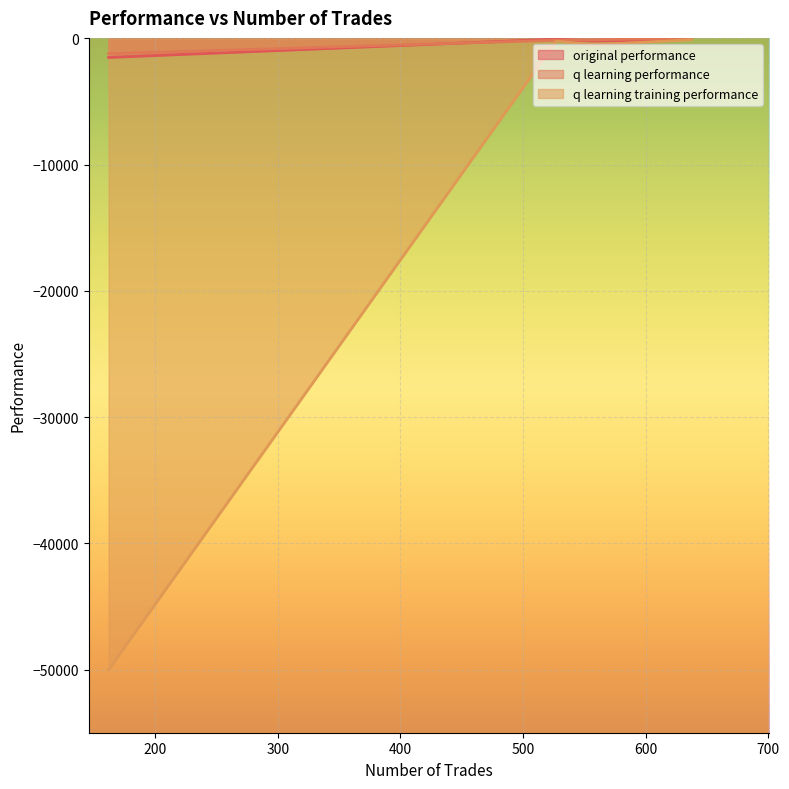

Which category has the highest value across all series?

637